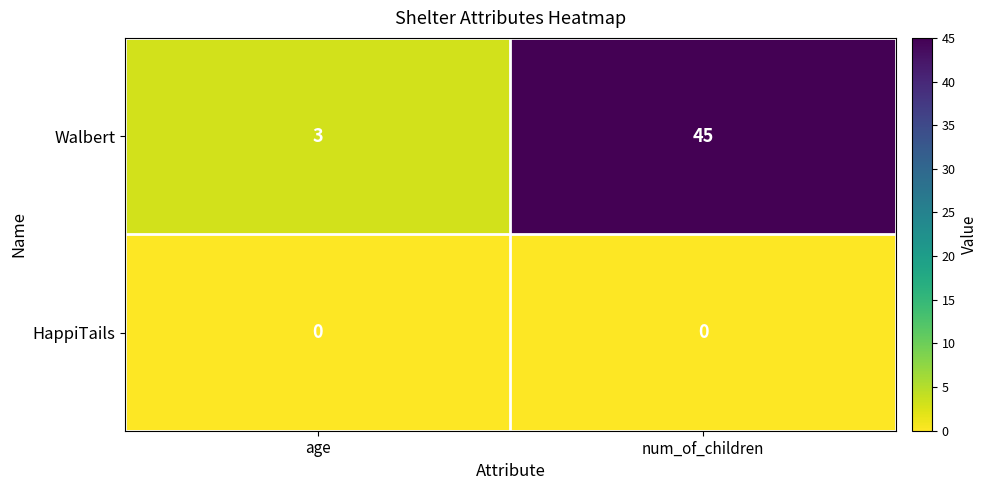

Which series changed the most between age and num_of_children?

Walbert